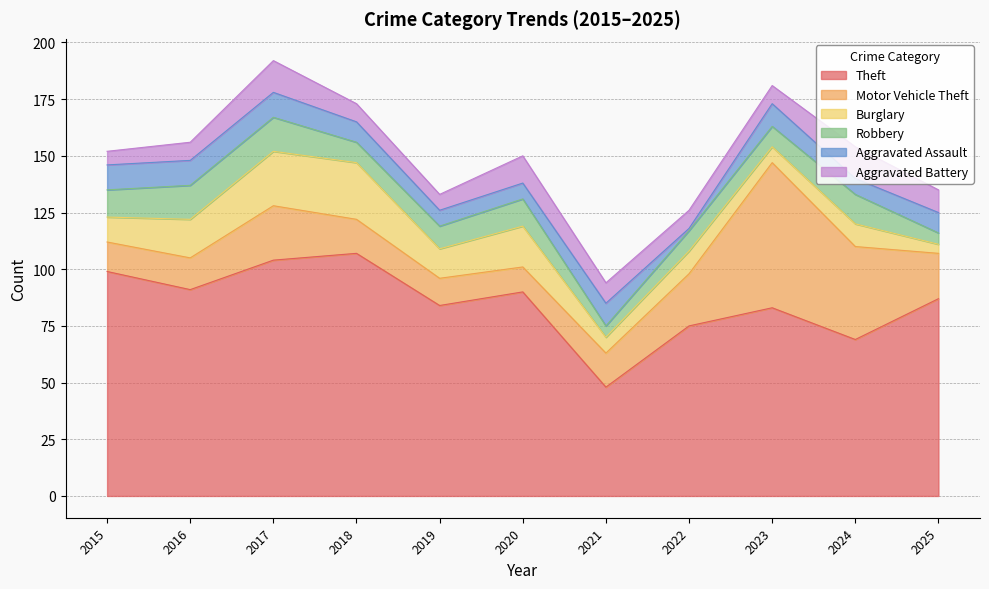

What is the greatest value displayed?

107